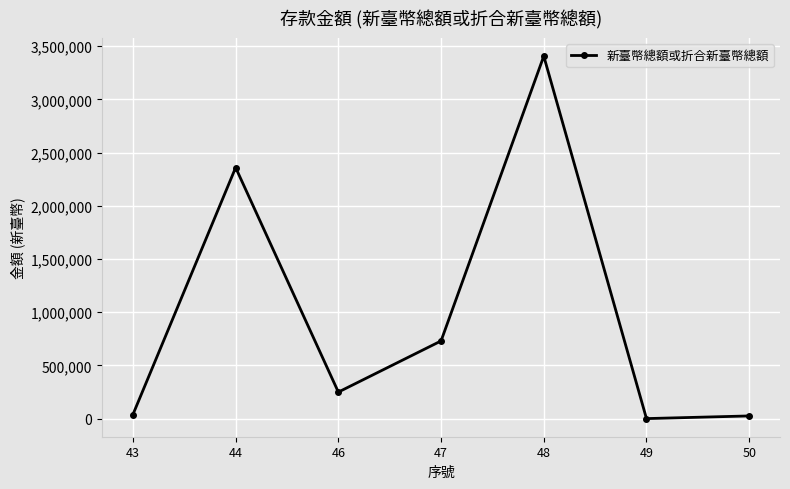

Where does the data first go above 249260?

44